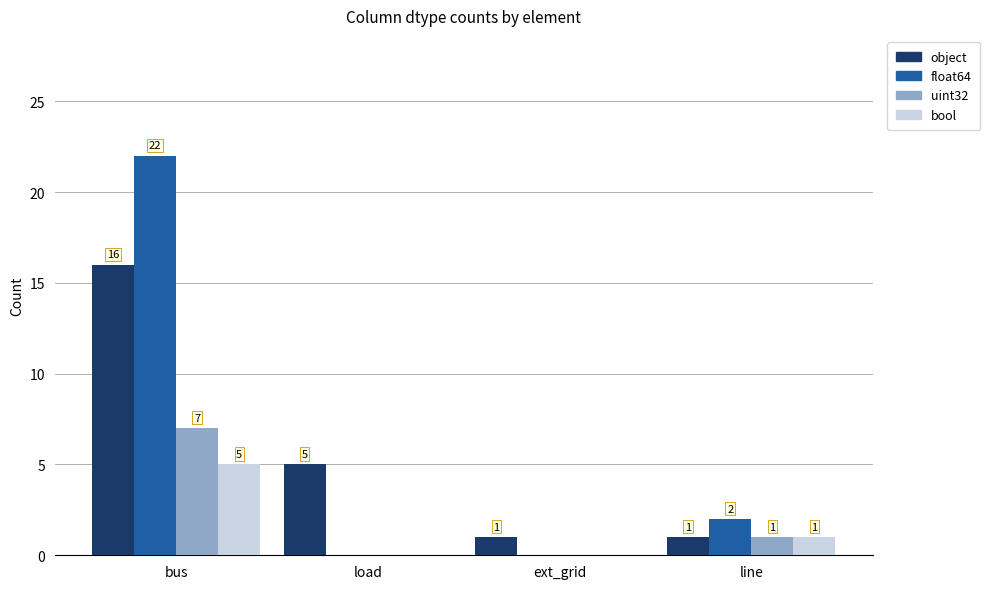

How many groups of bars are there?

4